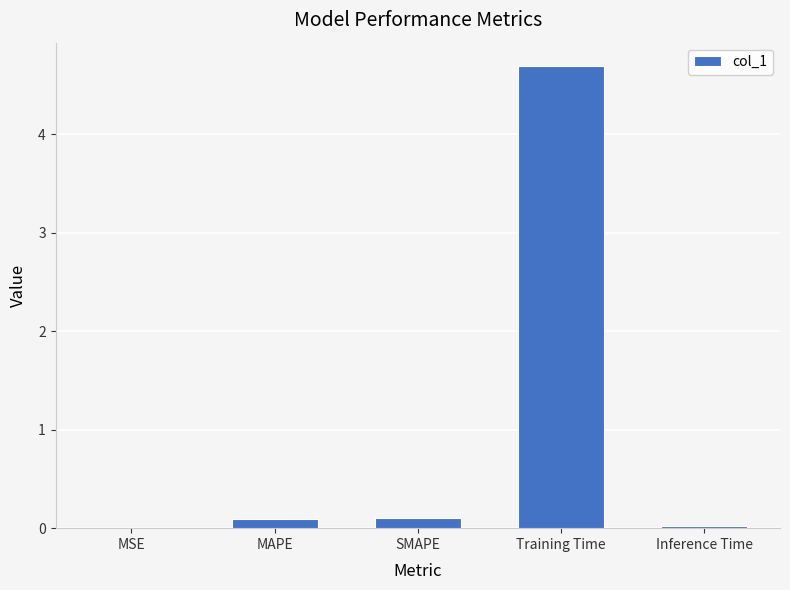

What is the sum of all values?

4.9